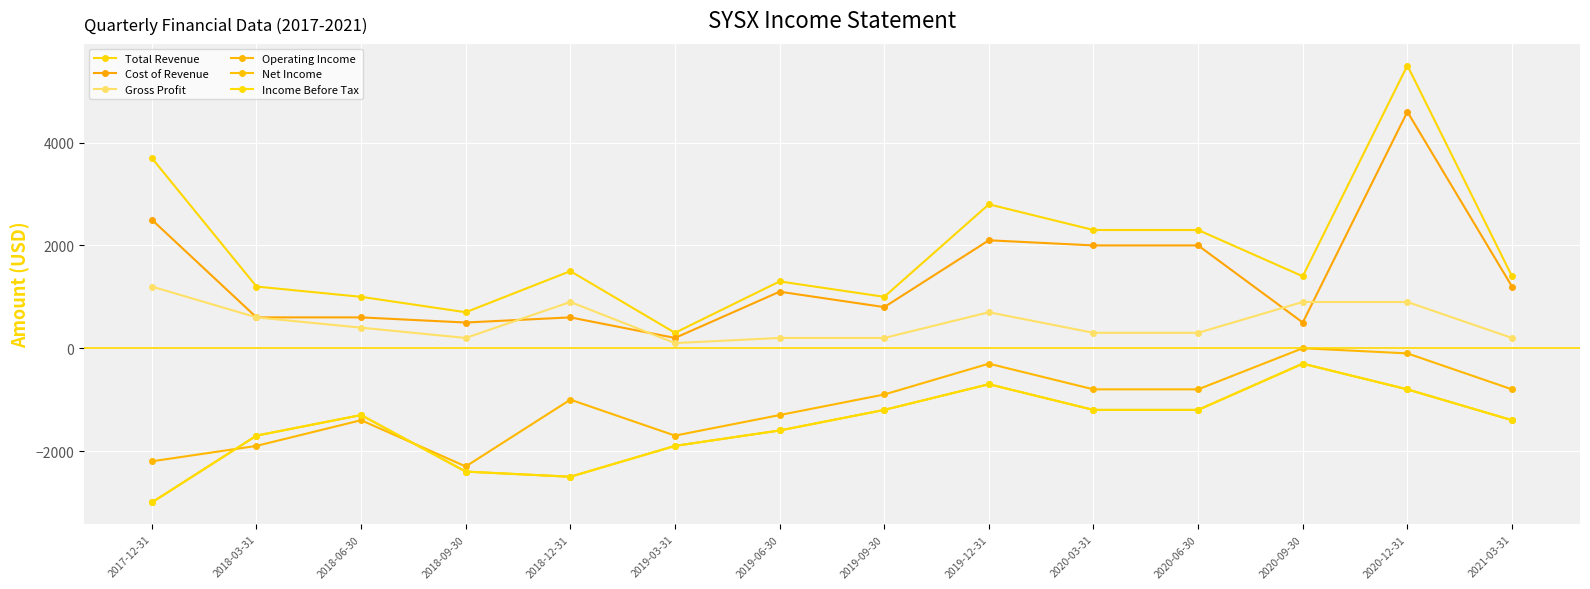

How many intersections are there between Cost of Revenue and Gross Profit?

4